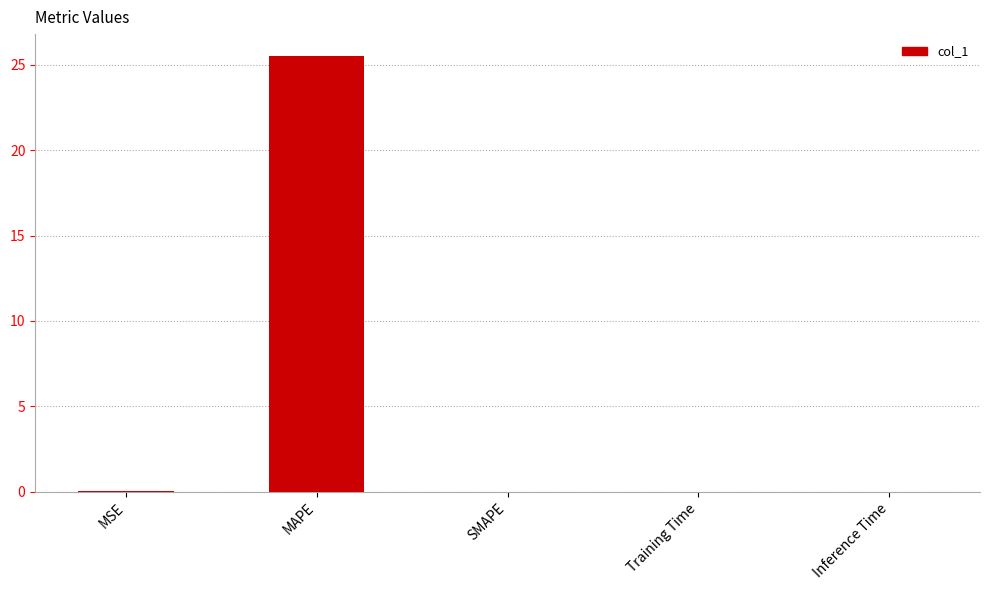

Read the value at MAPE.

25.5